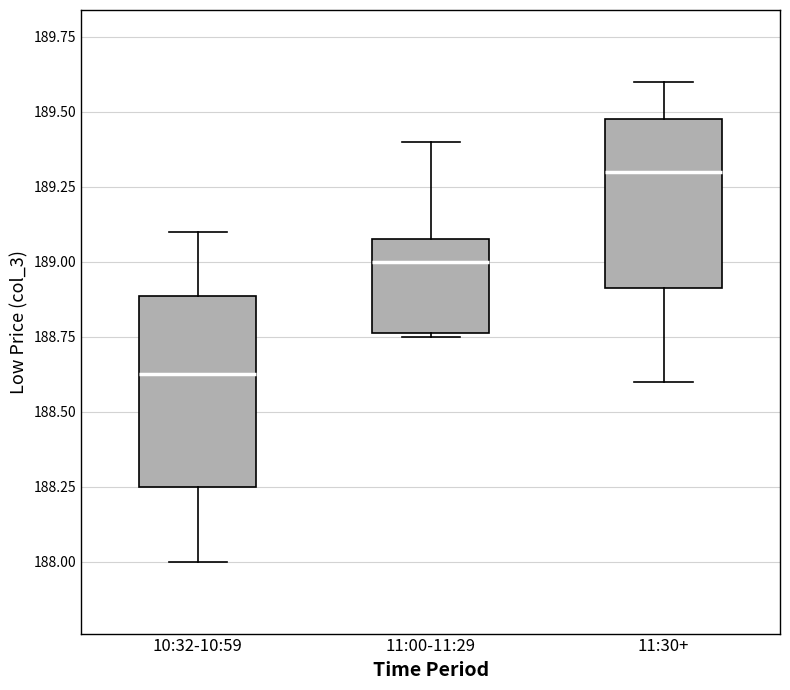

Reading left to right, read every box against the y-axis: the position of its median line, the range the box covers, and the ends of its whiskers. The values are not printed on the chart, so give them approximately, as read against the axis.

10:32-10:59: median 188.65, box 188.25 to 188.90, whiskers 188.00 to 189.10
11:00-11:29: median 189.00, box 188.75 to 189.10, whiskers 188.75 to 189.40
11:30+: median 189.30, box 188.90 to 189.50, whiskers 188.60 to 189.60